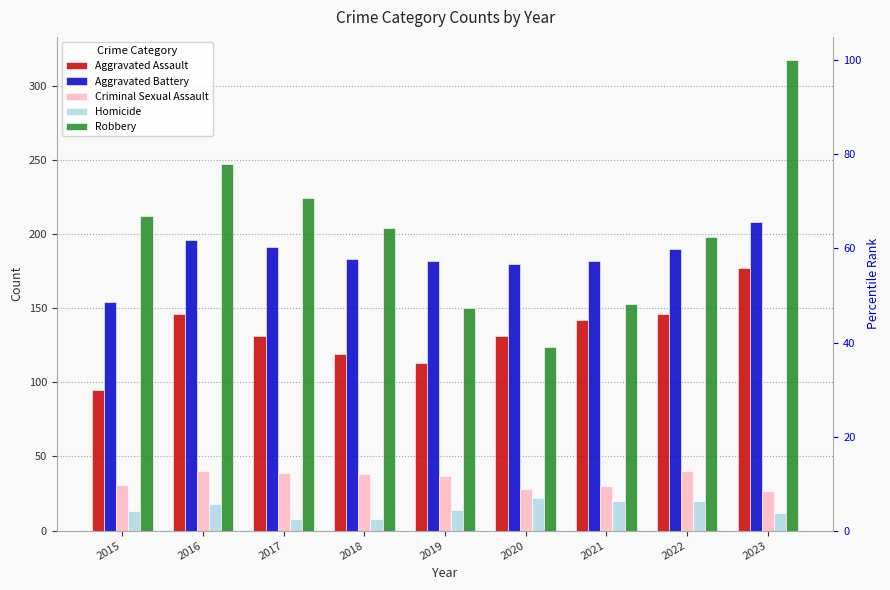

The value of Aggravated Battery at 2020 is 180. True or false?

True